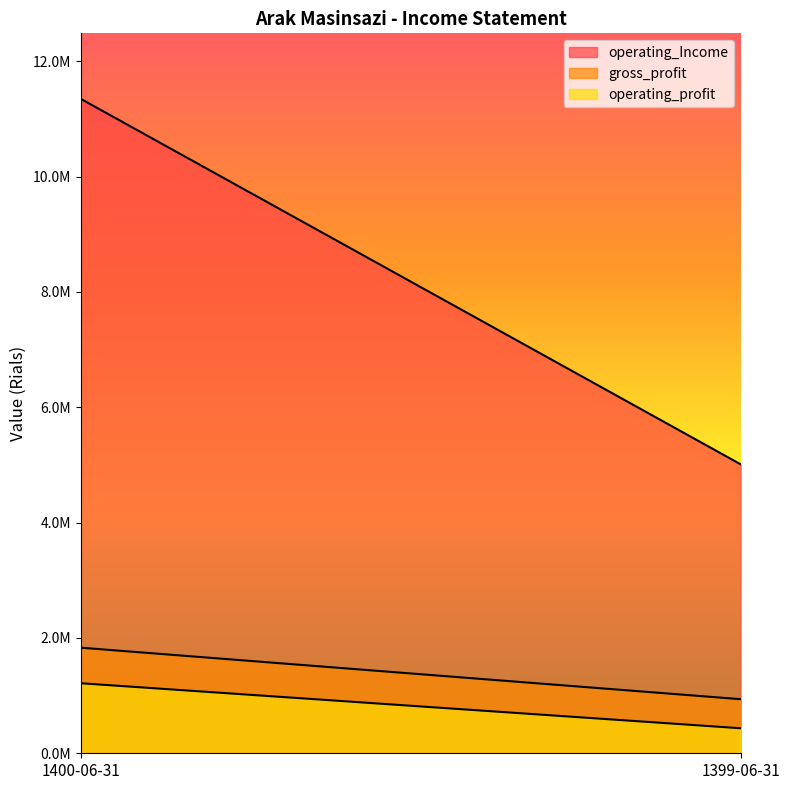

Which series has the largest total across all categories?

operating_Income